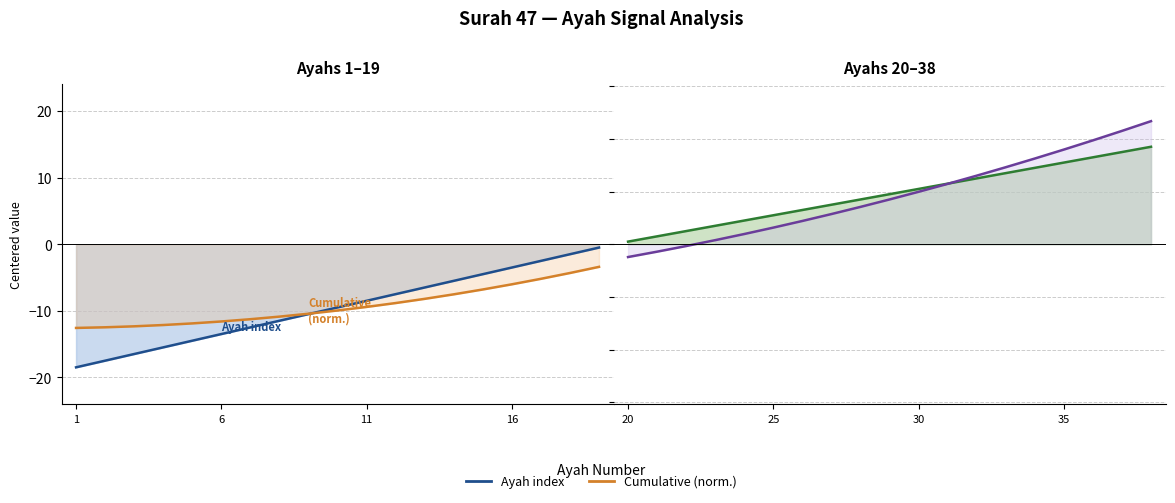

How many series are shown in this chart?

2